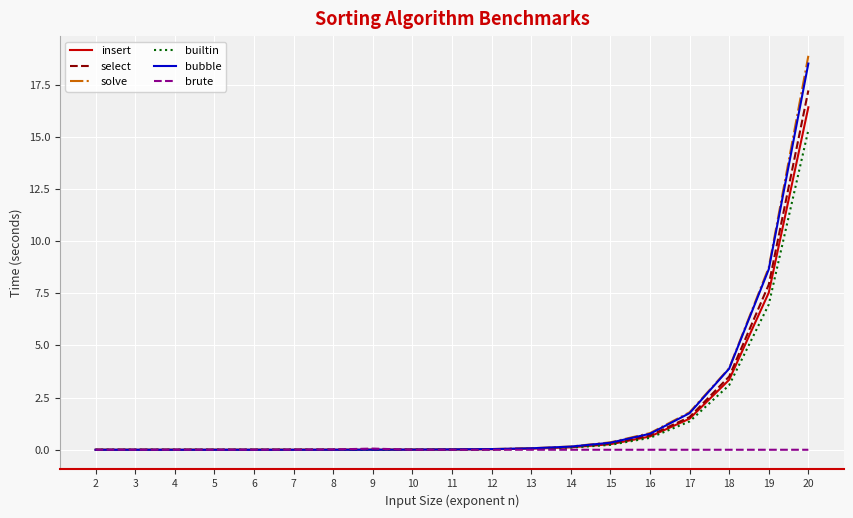

Is it true that builtin equals 2.3 at 19?

False